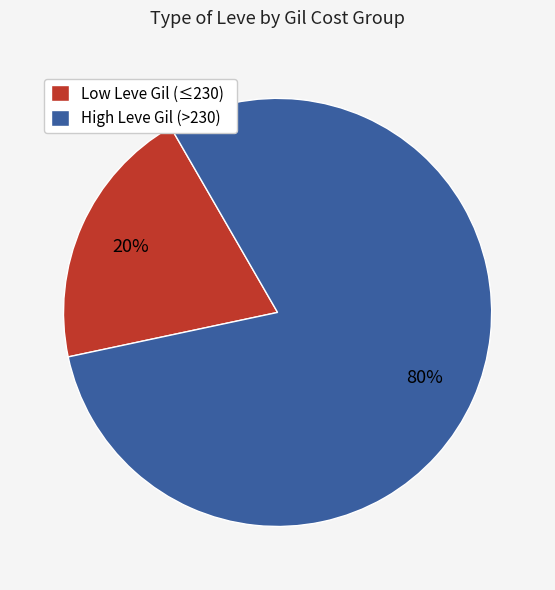

What is the smallest slice in the pie chart?

Low Leve Gil (≤230)